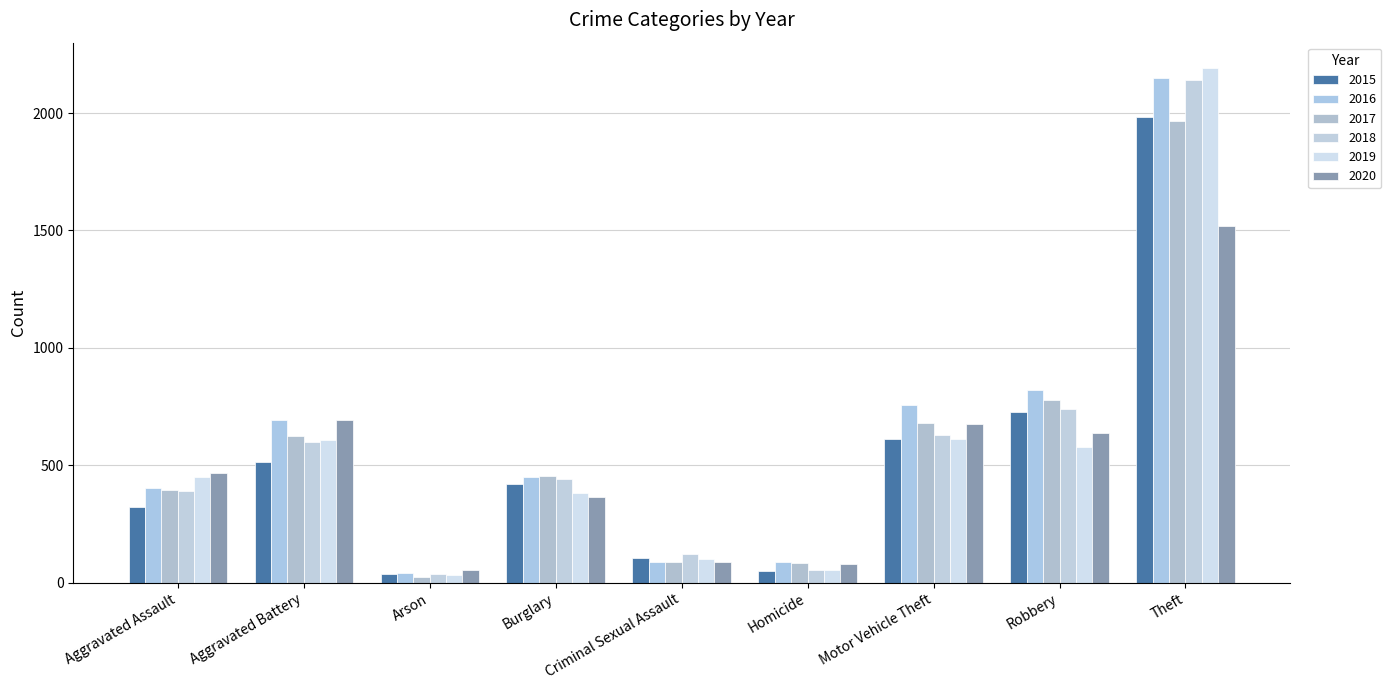

What position from the left is Motor Vehicle Theft?

7